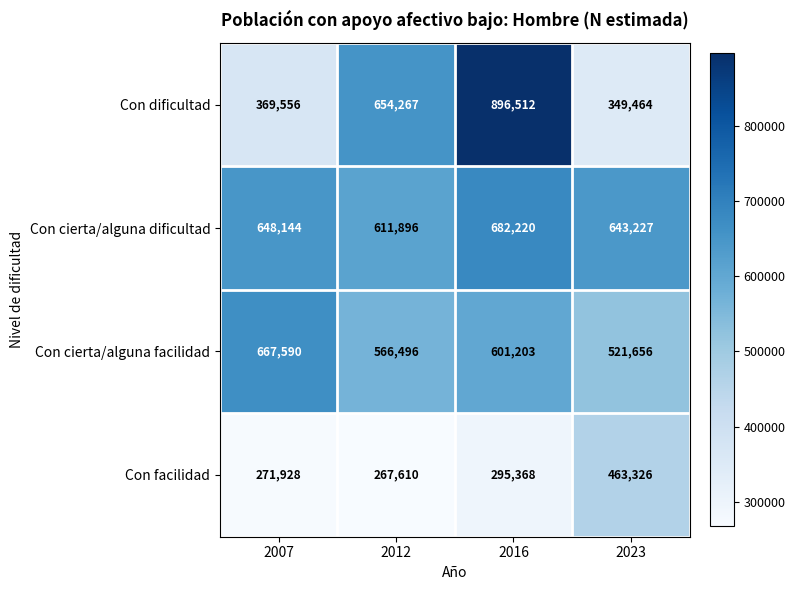

What is the sum of all Con cierta/alguna facilidad values?

2356945